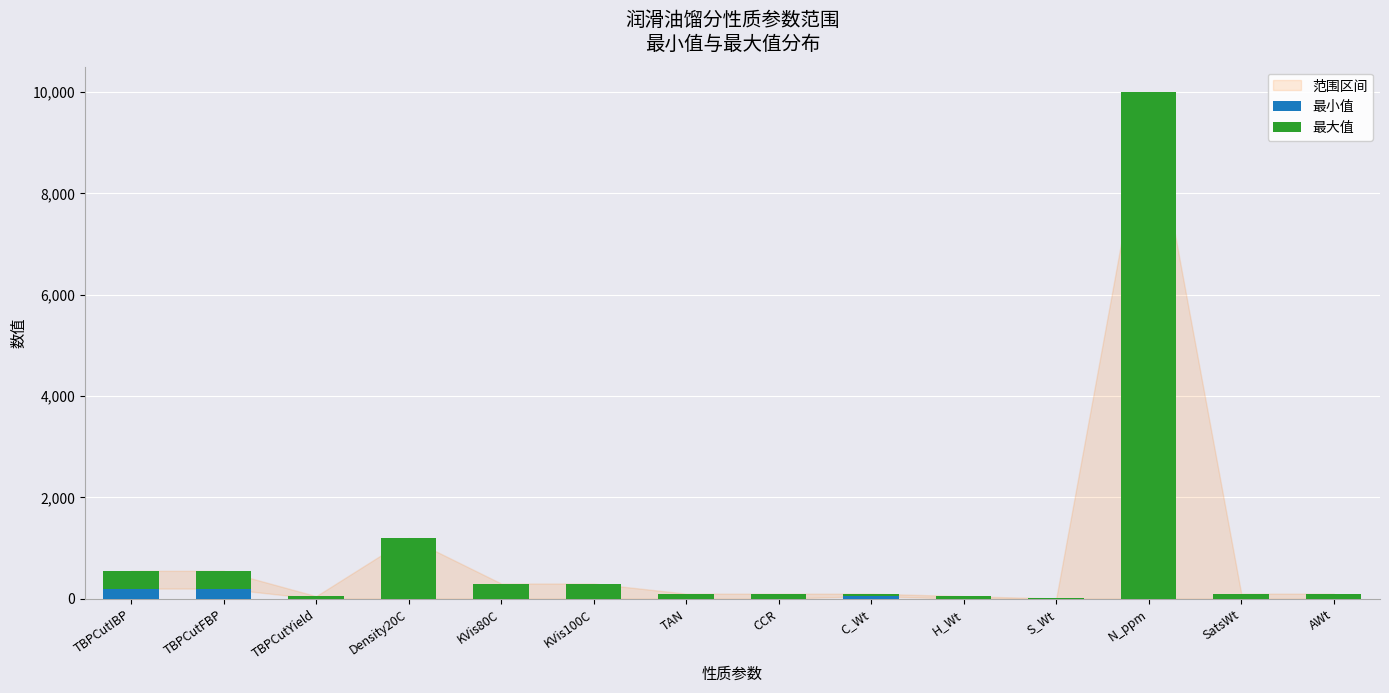

The value of 最小值 at KVis80C is 0. True or false?

True